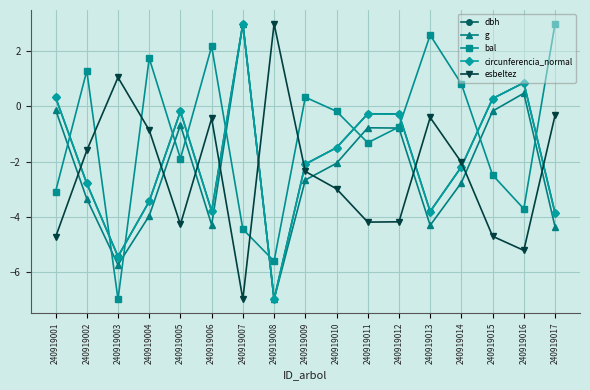

Is this an area chart (filled region under the line)?

No